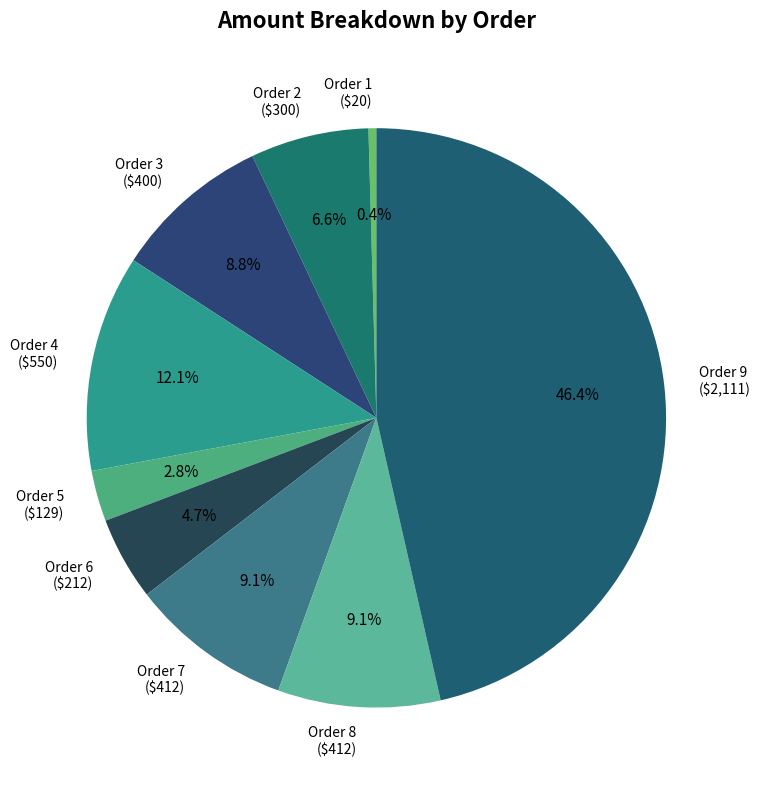

Does any single category account for the majority?

No